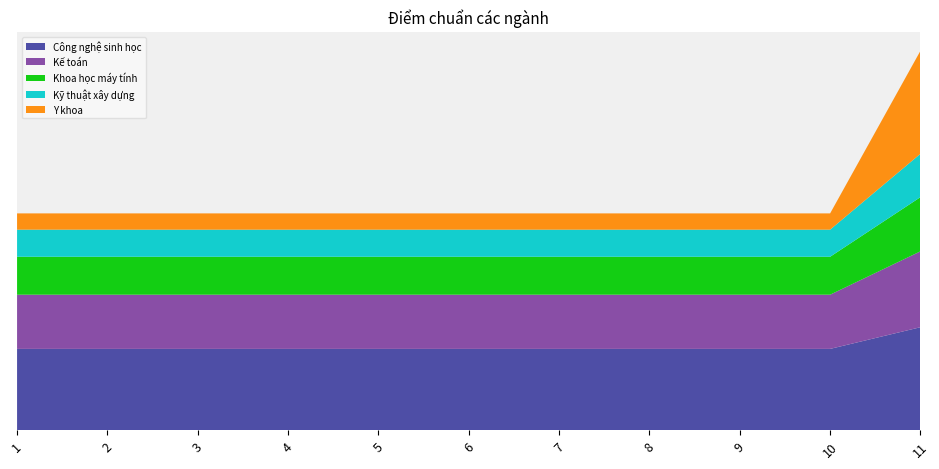

Reading left to right, extract all data points from this chart.

Công nghệ sinh học: 15	15	15	15	15	15	15	15	15	15	19
Kế toán: 10	10	10	10	10	10	10	10	10	10	14
Khoa học máy tính: 7	7	7	7	7	7	7	7	7	7	10
Kỹ thuật xây dựng: 5	5	5	5	5	5	5	5	5	5	8
Y khoa: 3	3	3	3	3	3	3	3	3	3	19